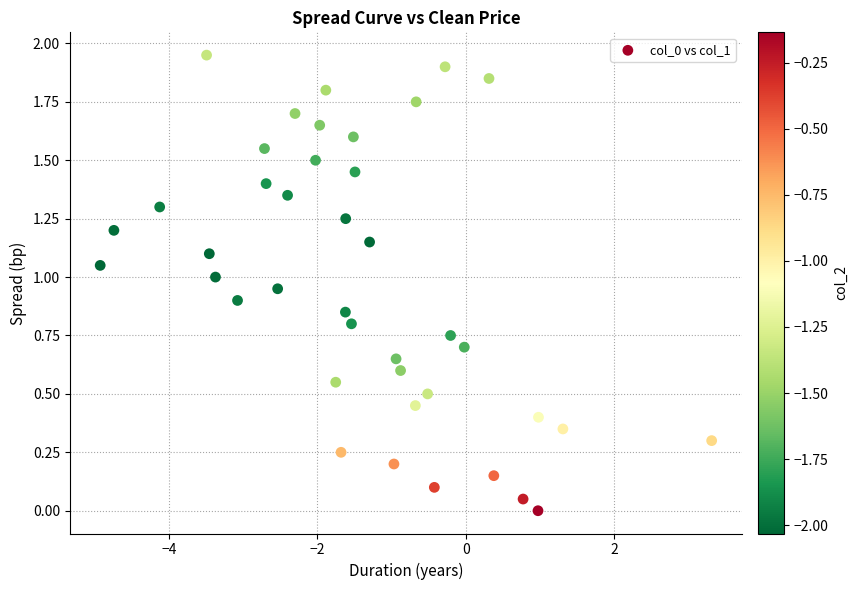

What is the range of X values (max minus min)?

8.2